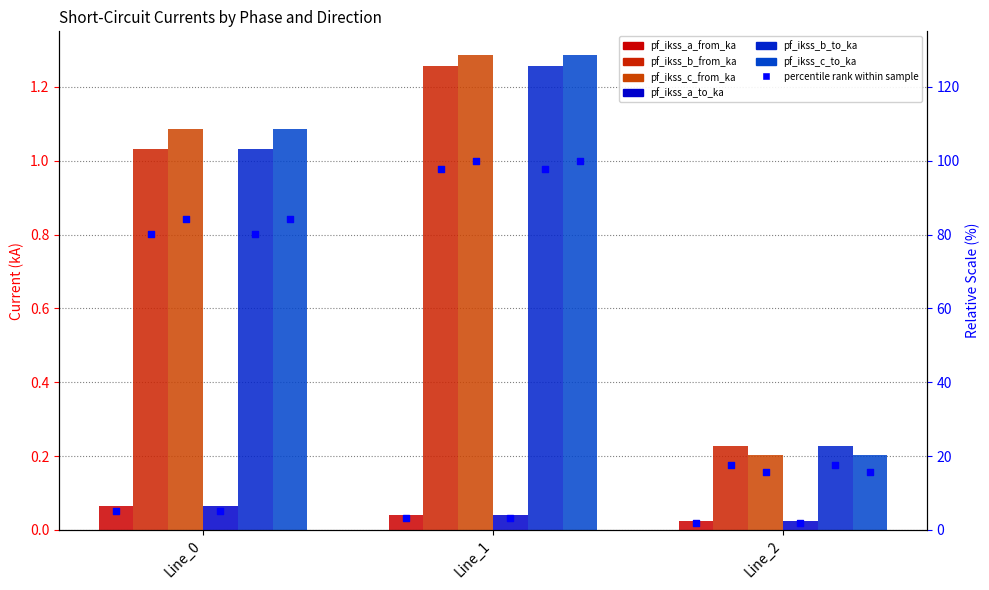

Which series reaches the minimum Y coordinate?

pf_ikss_a_from_ka